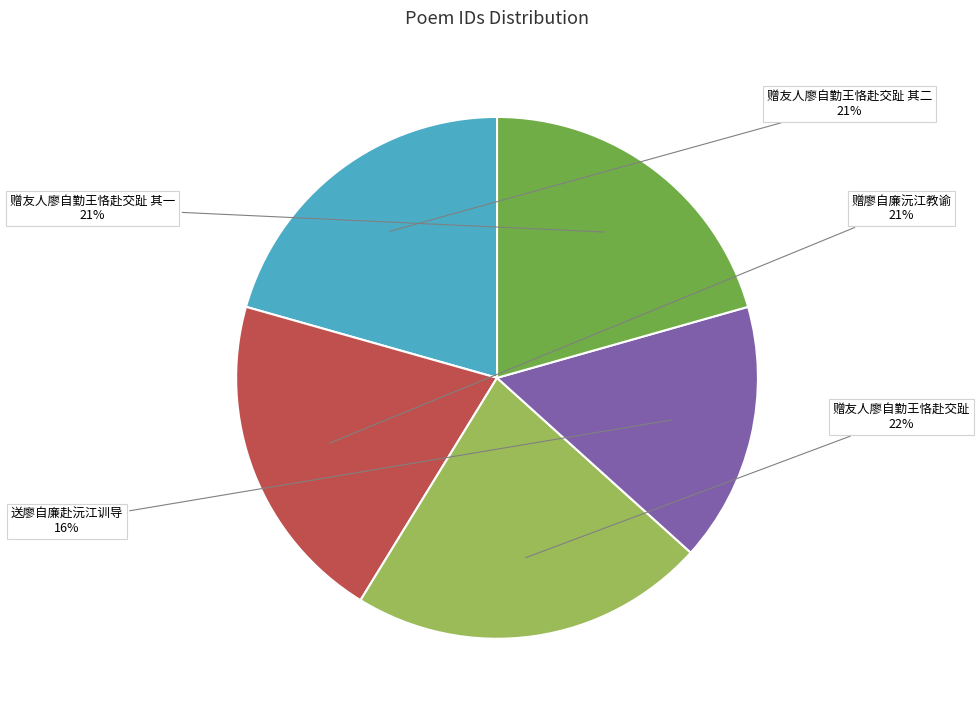

To the nearest percent, what is the average slice percentage?

20%